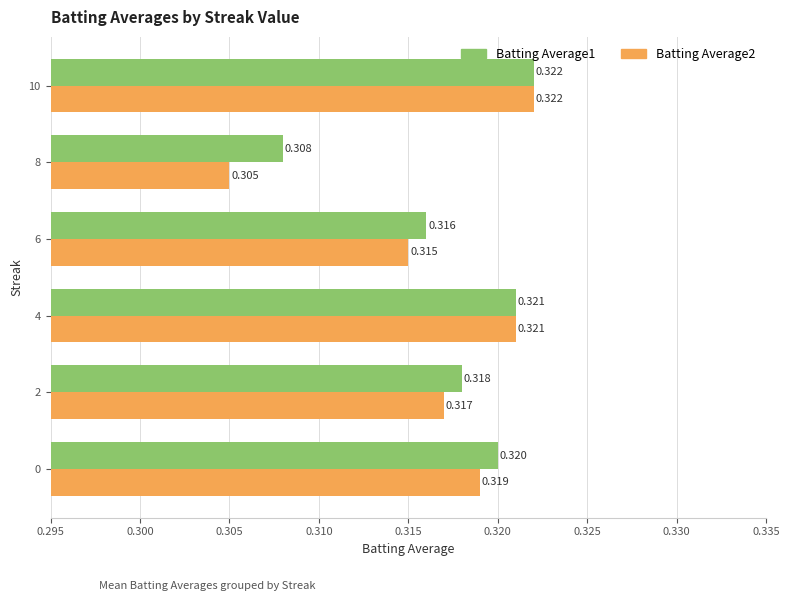

Is the value of Batting Average2 at 8 greater than the value of Batting Average1 at 4?

No